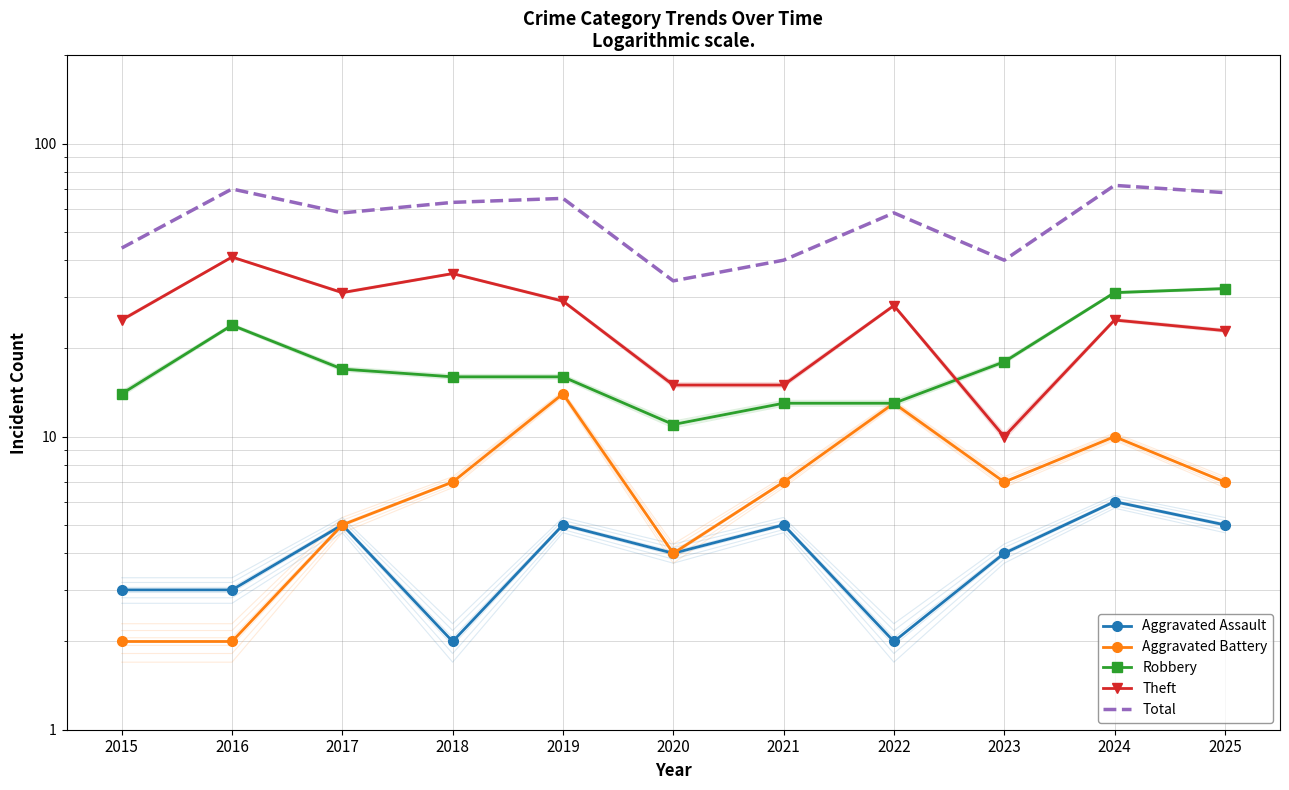

Reading left to right, extract all data points from this chart.

Aggravated Assault: 2015=3	2016=3	2017=5	2018=2	2019=5	2020=4	2021=5	2022=2	2023=4	2024=6	2025=5
Aggravated Battery: 2015=2	2016=2	2017=5	2018=7	2019=14	2020=4	2021=7	2022=13	2023=7	2024=10	2025=7
Robbery: 2015=14	2016=24	2017=17	2018=16	2019=16	2020=11	2021=13	2022=13	2023=18	2024=31	2025=32
Theft: 2015=25	2016=41	2017=31	2018=36	2019=29	2020=15	2021=15	2022=28	2023=10	2024=25	2025=23
Total: 2015=44	2016=70	2017=58	2018=63	2019=65	2020=34	2021=40	2022=58	2023=40	2024=72	2025=68